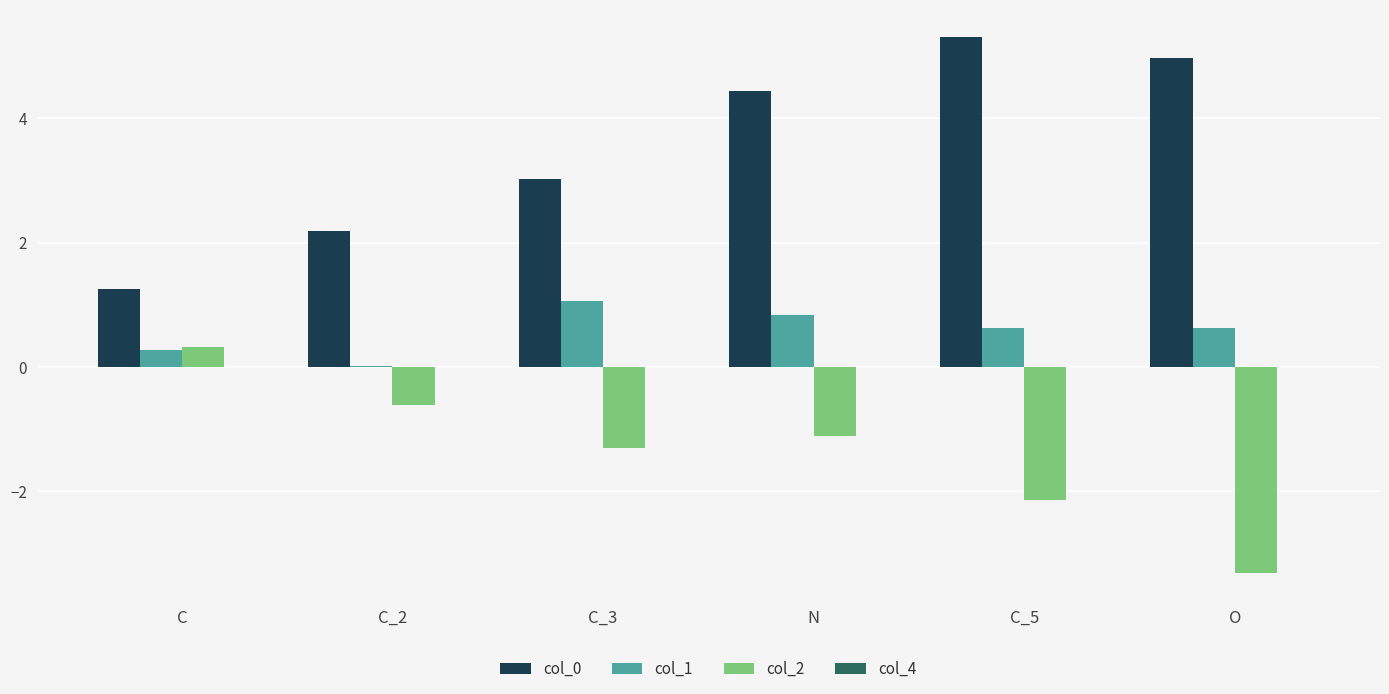

What is the highest value of the col_2 series?

0.3